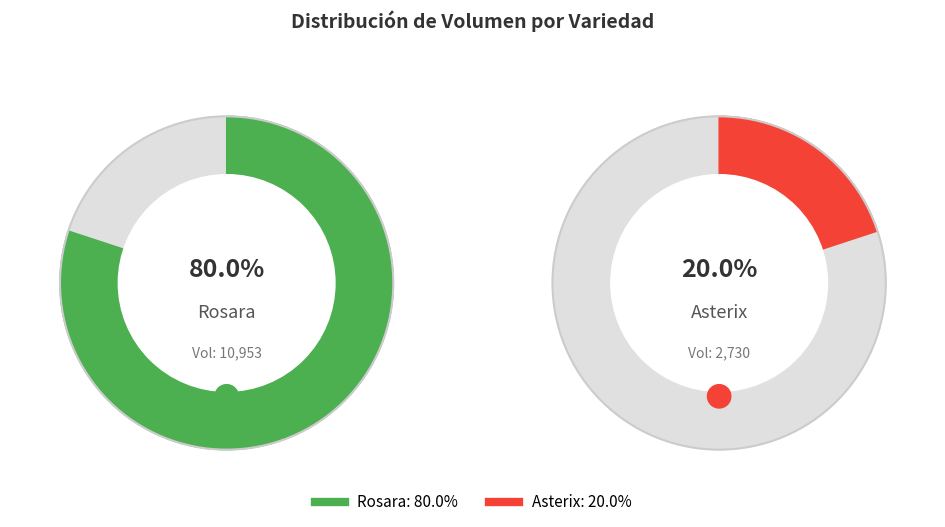

The Rosara slice represents 1% of the pie. True or false?

False